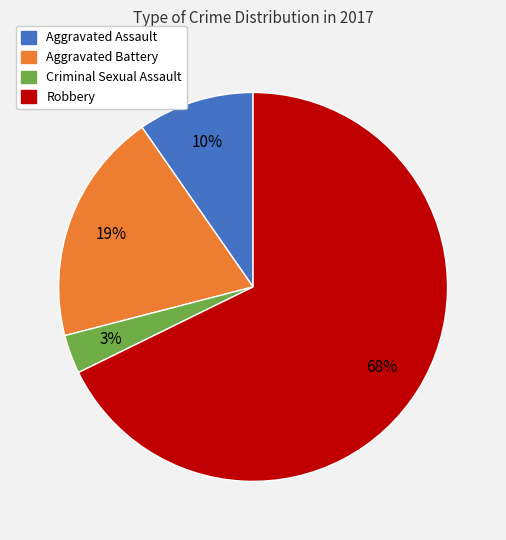

True or false: Aggravated Battery accounts for 28% of the total.

False